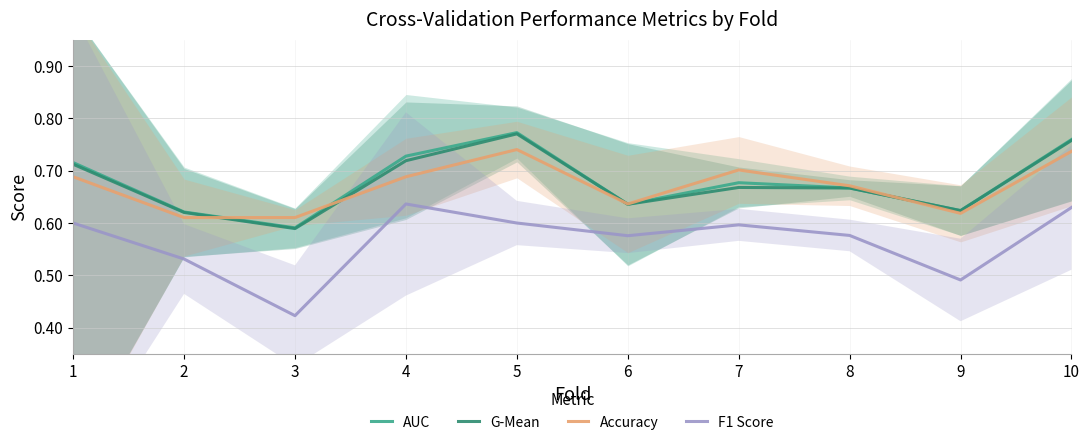

What is the value of the Accuracy point at the 1st from the left?

0.7